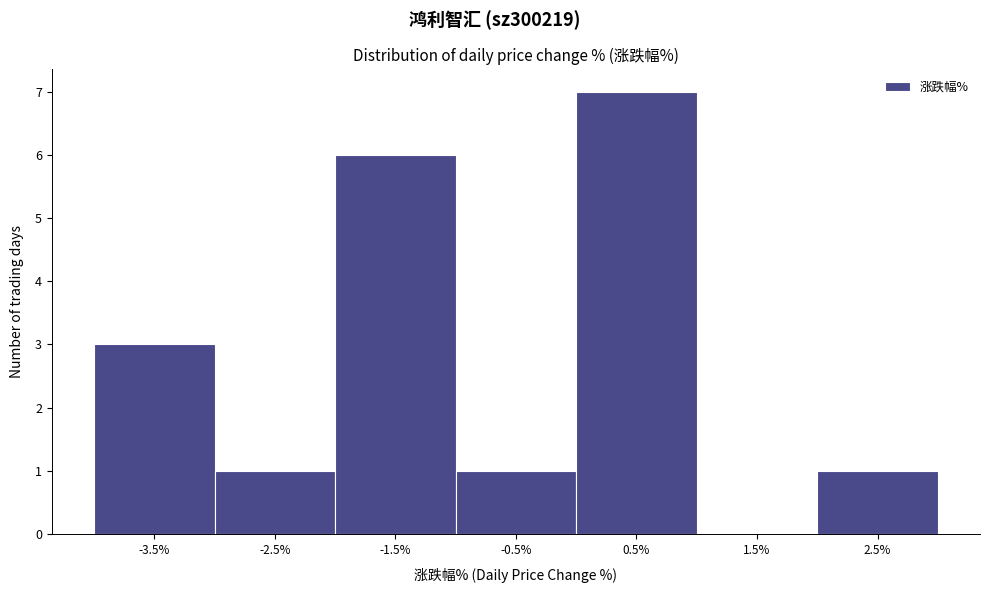

Reading left to right, extract all data points from this chart.

-3.5%=3	-2.5%=1	-1.5%=6	-0.5%=1	0.5%=7	1.5%=0	2.5%=1